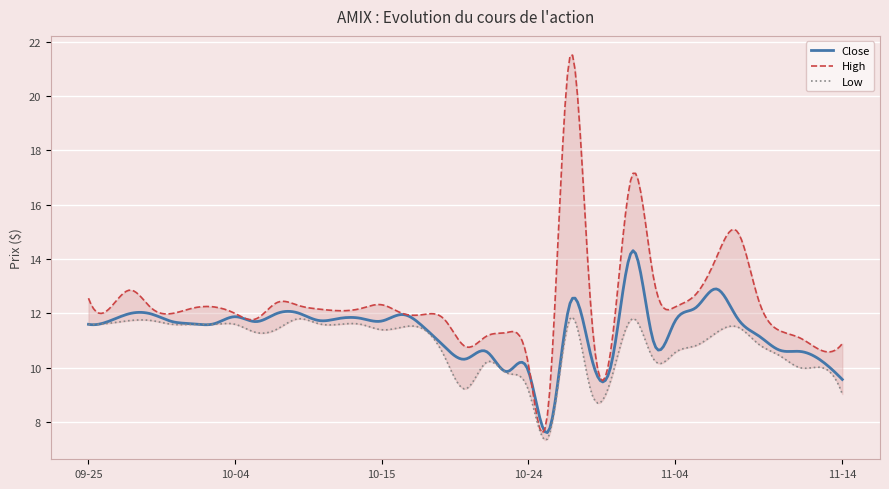

At which category does the chart reach its peak across all series?

2024-10-28